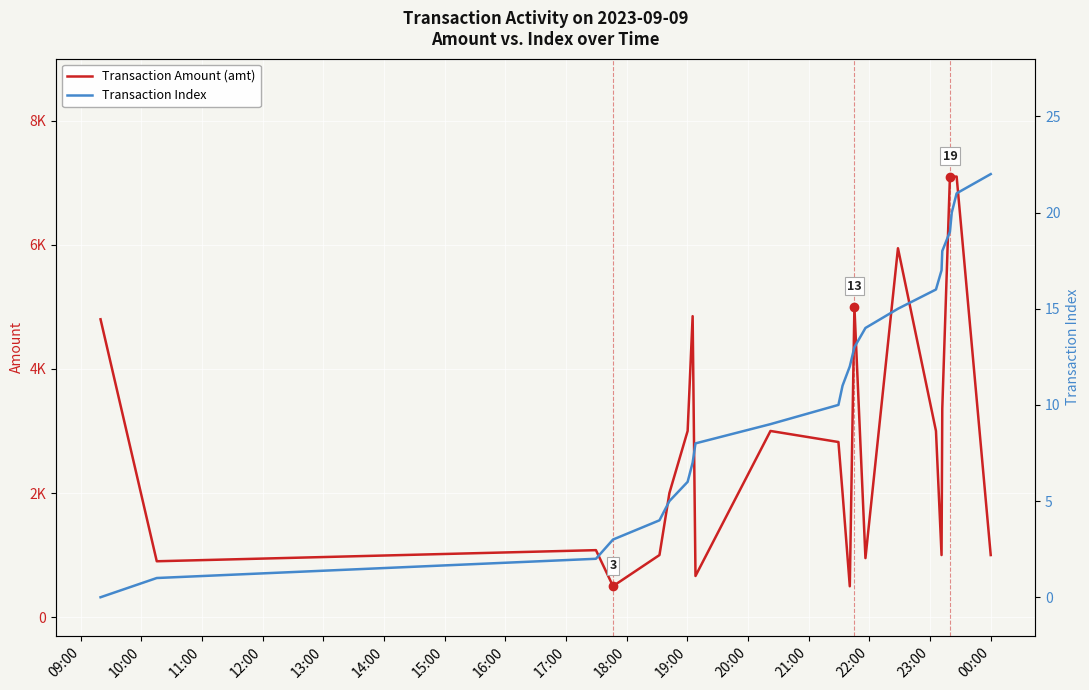

True or false: Transaction Index has a value of 4.3 at 17:00.

False